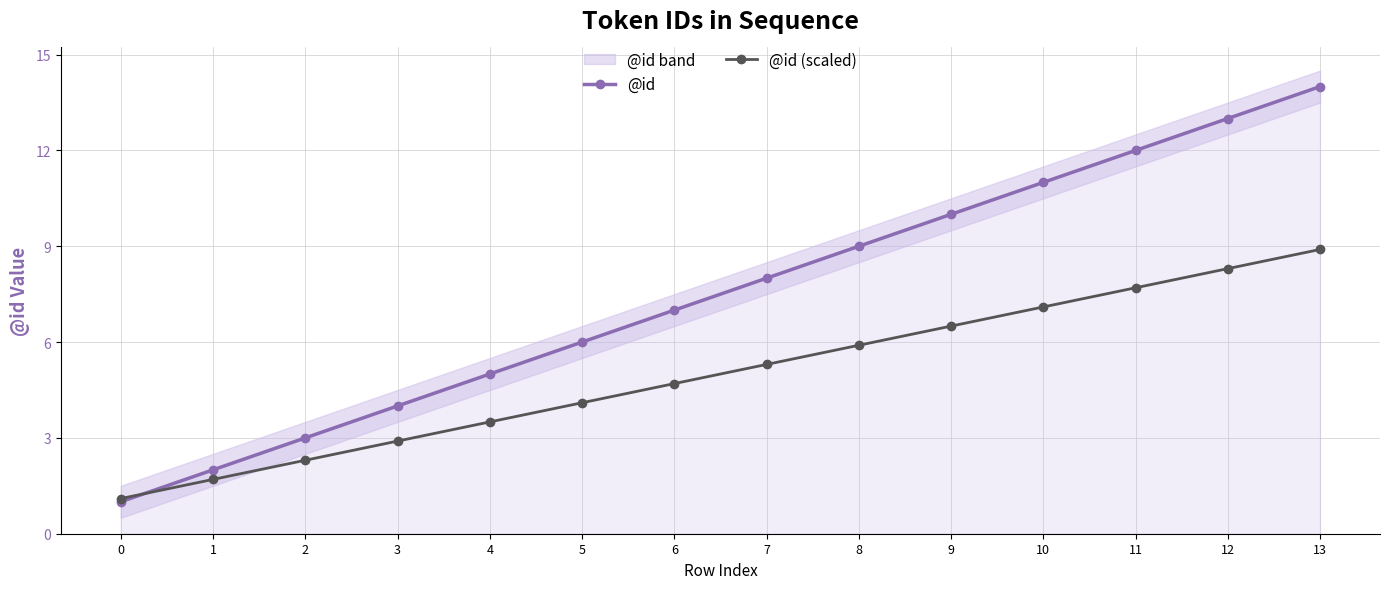

Which series ends up on top after the final intersection of @id (scaled) and @id?

@id